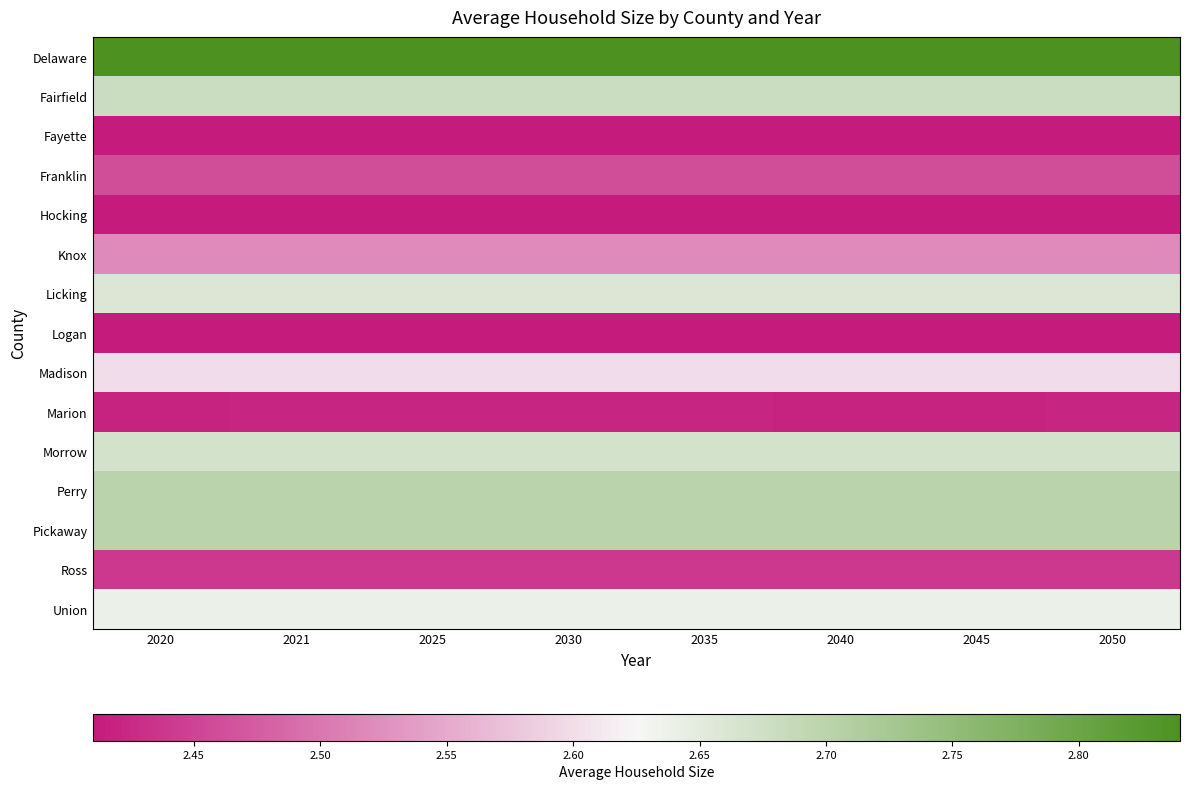

Reading left to right, transcribe all the data shown in this chart.

Delaware: 2020=2.8	2021=2.8	2025=2.8	2030=2.8	2035=2.8	2040=2.8	2045=2.8	2050=2.8
Fairfield: 2020=2.7	2021=2.7	2025=2.7	2030=2.7	2035=2.7	2040=2.7	2045=2.7	2050=2.7
Fayette: 2020=2.4	2021=2.4	2025=2.4	2030=2.4	2035=2.4	2040=2.4	2045=2.4	2050=2.4
Franklin: 2020=2.5	2021=2.5	2025=2.5	2030=2.5	2035=2.5	2040=2.5	2045=2.5	2050=2.5
Hocking: 2020=2.4	2021=2.4	2025=2.4	2030=2.4	2035=2.4	2040=2.4	2045=2.4	2050=2.4
Knox: 2020=2.5	2021=2.5	2025=2.5	2030=2.5	2035=2.5	2040=2.5	2045=2.5	2050=2.5
Licking: 2020=2.7	2021=2.7	2025=2.7	2030=2.7	2035=2.7	2040=2.7	2045=2.7	2050=2.7
Logan: 2020=2.4	2021=2.4	2025=2.4	2030=2.4	2035=2.4	2040=2.4	2045=2.4	2050=2.4
Madison: 2020=2.6	2021=2.6	2025=2.6	2030=2.6	2035=2.6	2040=2.6	2045=2.6	2050=2.6
Marion: 2020=2.4	2021=2.4	2025=2.4	2030=2.4	2035=2.4	2040=2.4	2045=2.4	2050=2.4
Morrow: 2020=2.7	2021=2.7	2025=2.7	2030=2.7	2035=2.7	2040=2.7	2045=2.7	2050=2.7
Perry: 2020=2.7	2021=2.7	2025=2.7	2030=2.7	2035=2.7	2040=2.7	2045=2.7	2050=2.7
Pickaway: 2020=2.7	2021=2.7	2025=2.7	2030=2.7	2035=2.7	2040=2.7	2045=2.7	2050=2.7
Ross: 2020=2.4	2021=2.4	2025=2.4	2030=2.4	2035=2.4	2040=2.4	2045=2.4	2050=2.4
Union: 2020=2.6	2021=2.6	2025=2.6	2030=2.6	2035=2.6	2040=2.6	2045=2.6	2050=2.6